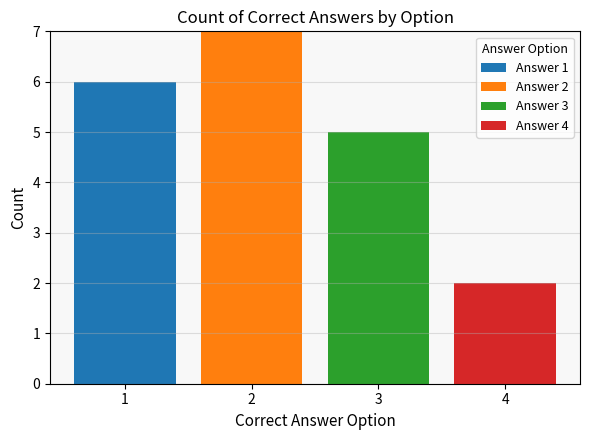

The Answer 1 series shows 3 at 1. True or false?

False